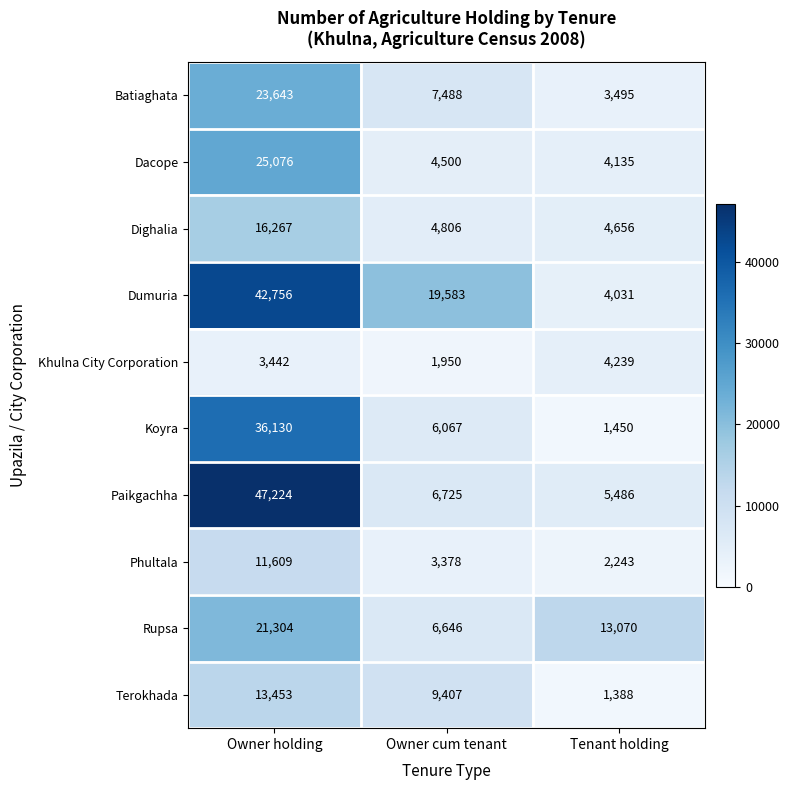

What value does the Dacope series have at Owner cum tenant?

4500